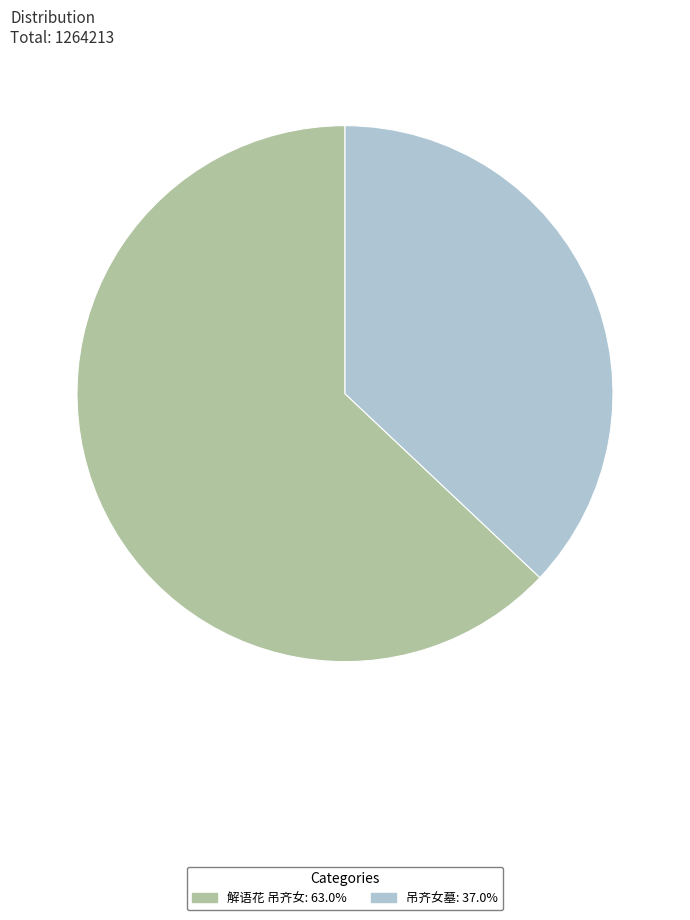

True or false: 吊齐女墓 accounts for 42% of the total.

False